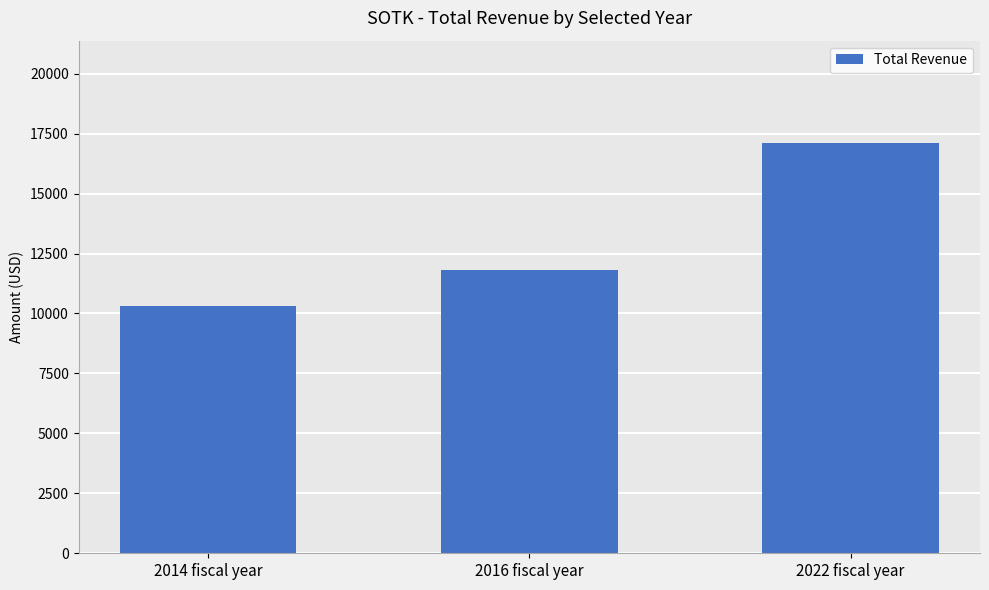

How many data points are less than 11800?

1